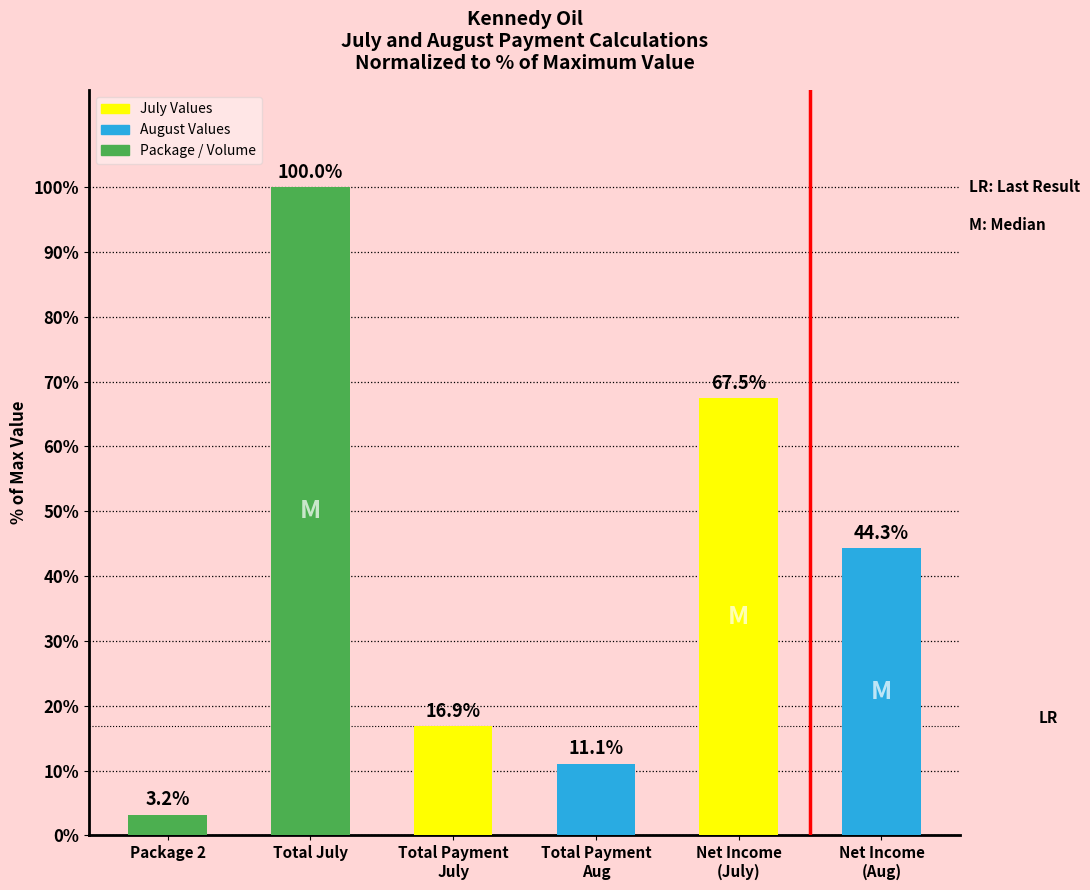

Reading right to left, extract all data points from this chart.

44.3	67.5	11.1	16.9	100.0	3.2